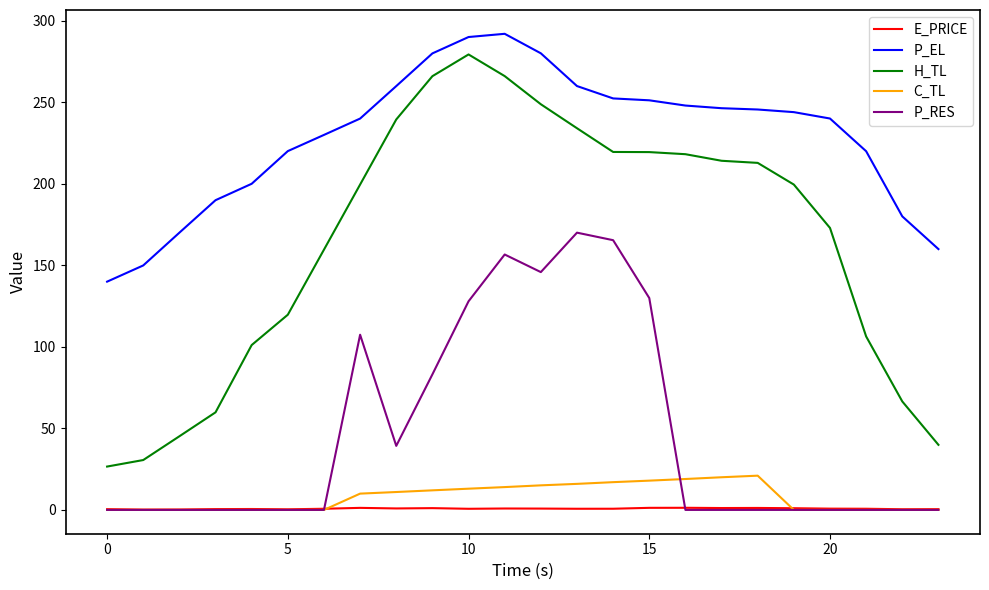

What is the maximum value shown in the chart?

292.0